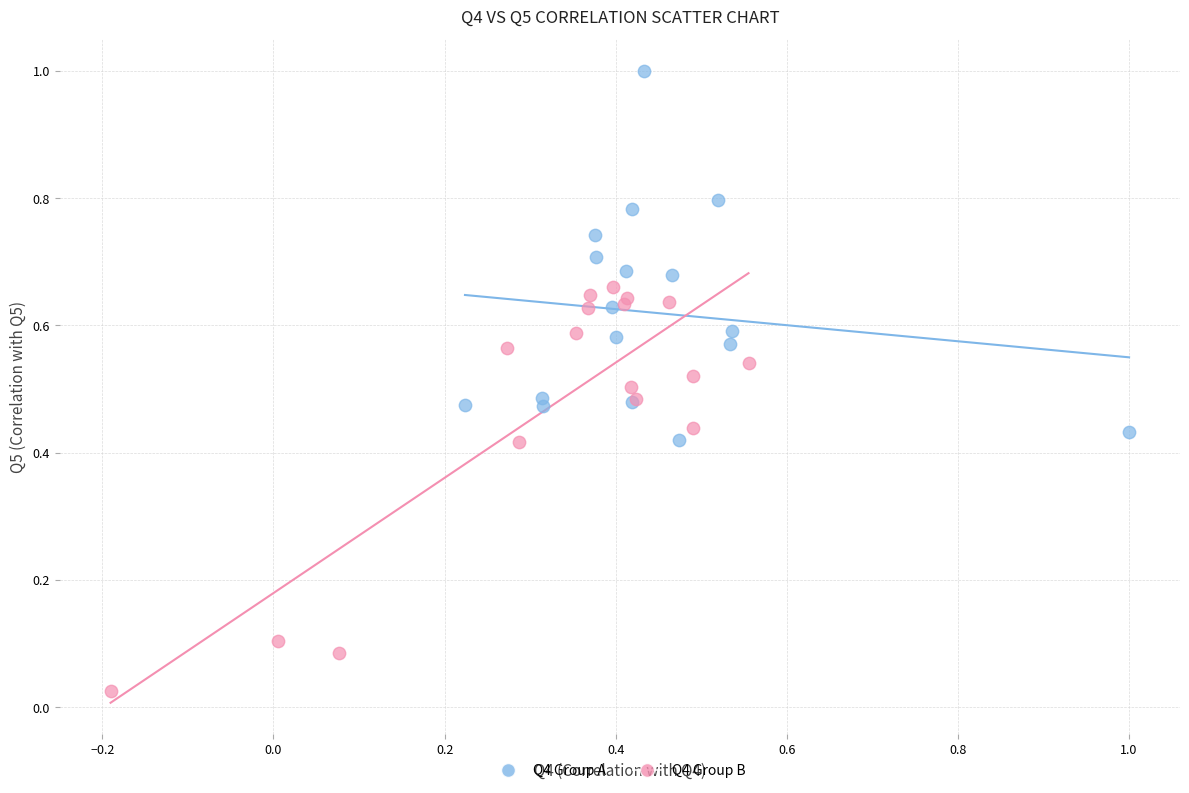

Which series contains the highest Y value?

Q4 Group A